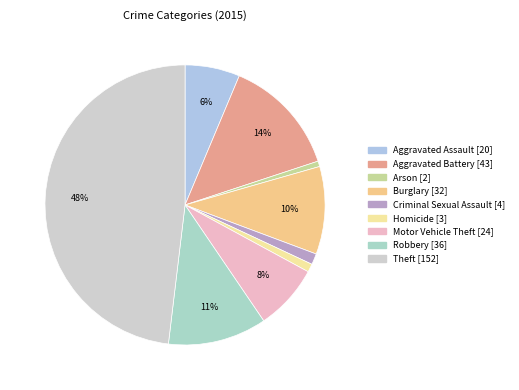

Does Arson account for over 50% of the chart?

No